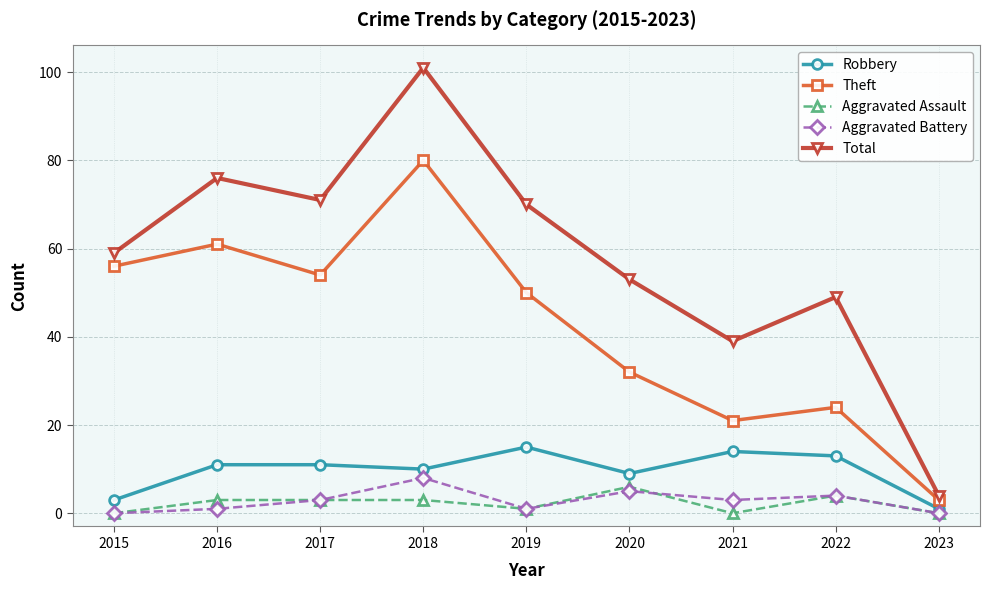

The Aggravated Battery series shows 1 at 2016. True or false?

True